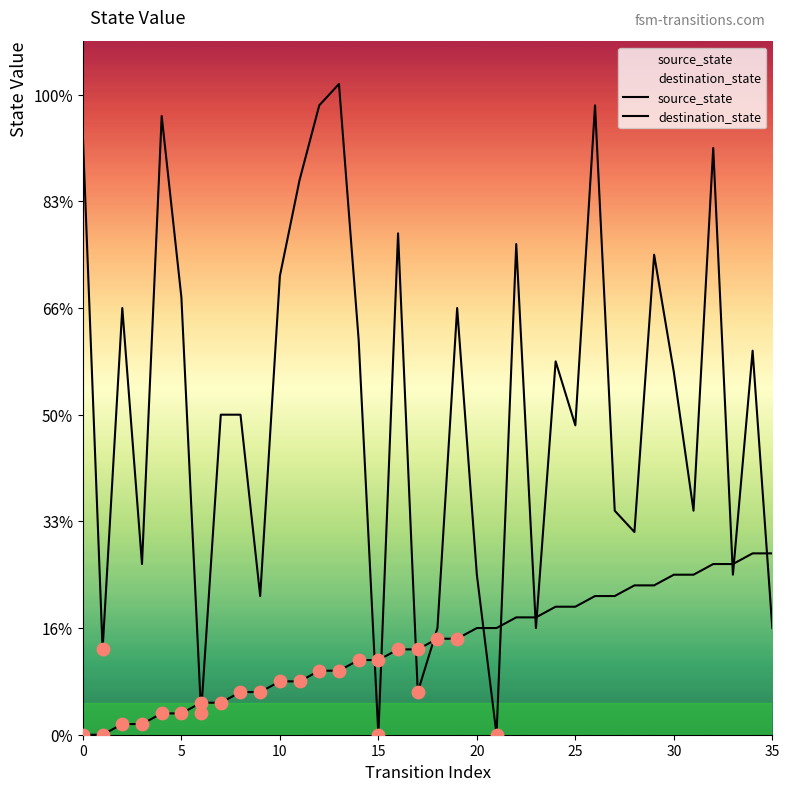

Which series has the largest total across all categories?

destination_state